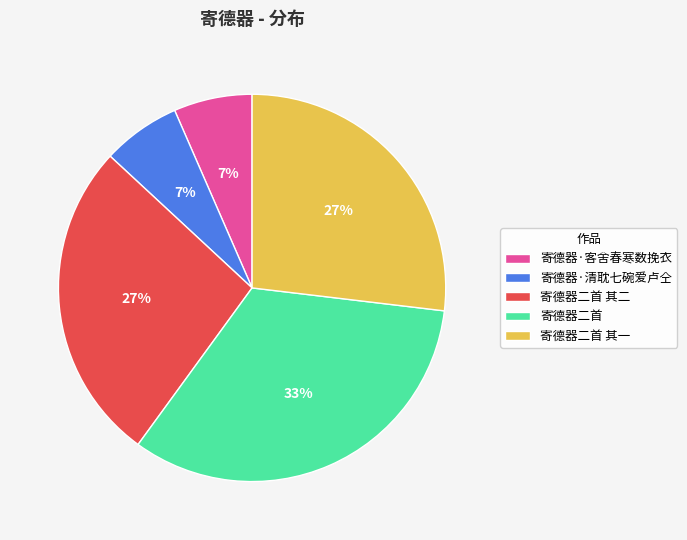

Approximately how many times larger is the value at 寄德器·清耽七碗爱卢仝 compared to 寄德器·客舍春寒数挽衣?

1.0